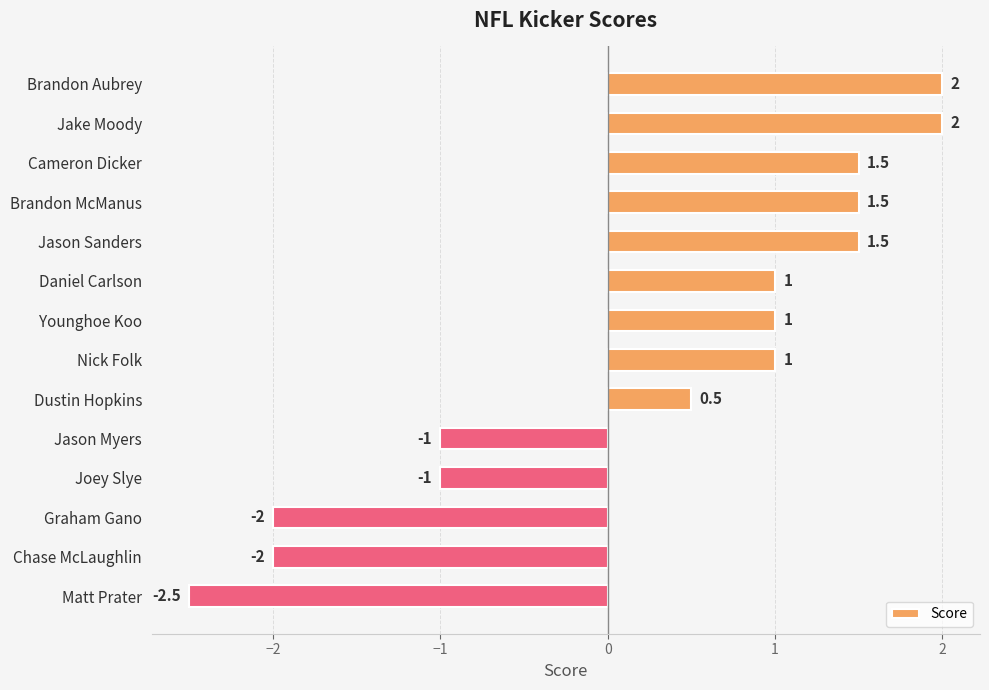

What is the change in value from Brandon McManus to Matt Prater?

-4.0